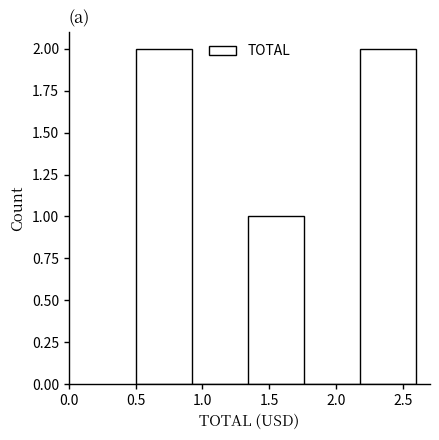

Reading left to right, list every bar in this chart as the range it spans on the x-axis followed by its height. Neither the bar edges nor the heights are printed on the chart, so give them approximately, as read against the axes.

0.50 to 0.92: 2
0.92 to 1.34: 0
1.34 to 1.76: 1
1.76 to 2.18: 0
2.18 to 2.60: 2